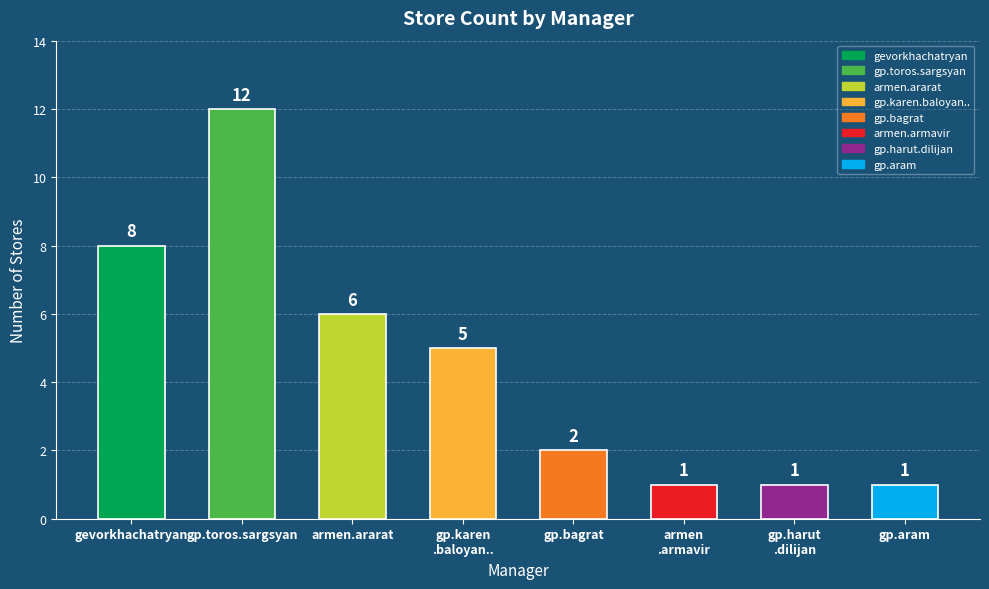

What is the difference between the values at gp.aram and armen.ararat?

5